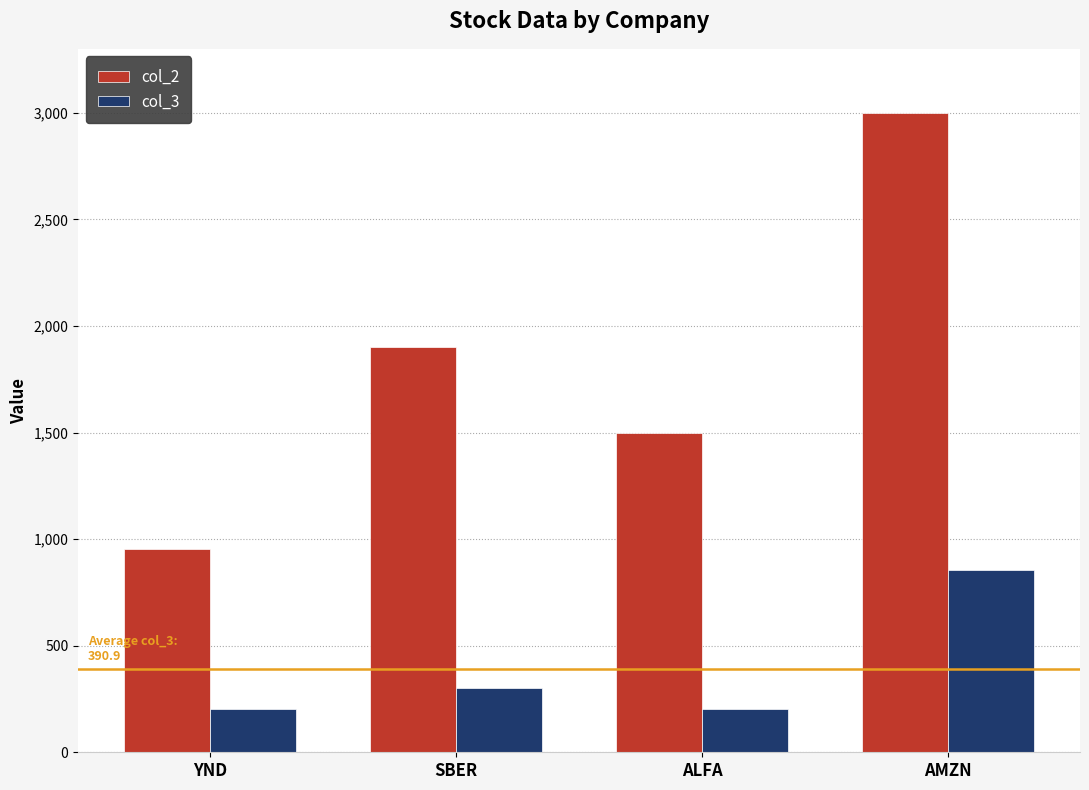

Count the number of data series in this chart.

2